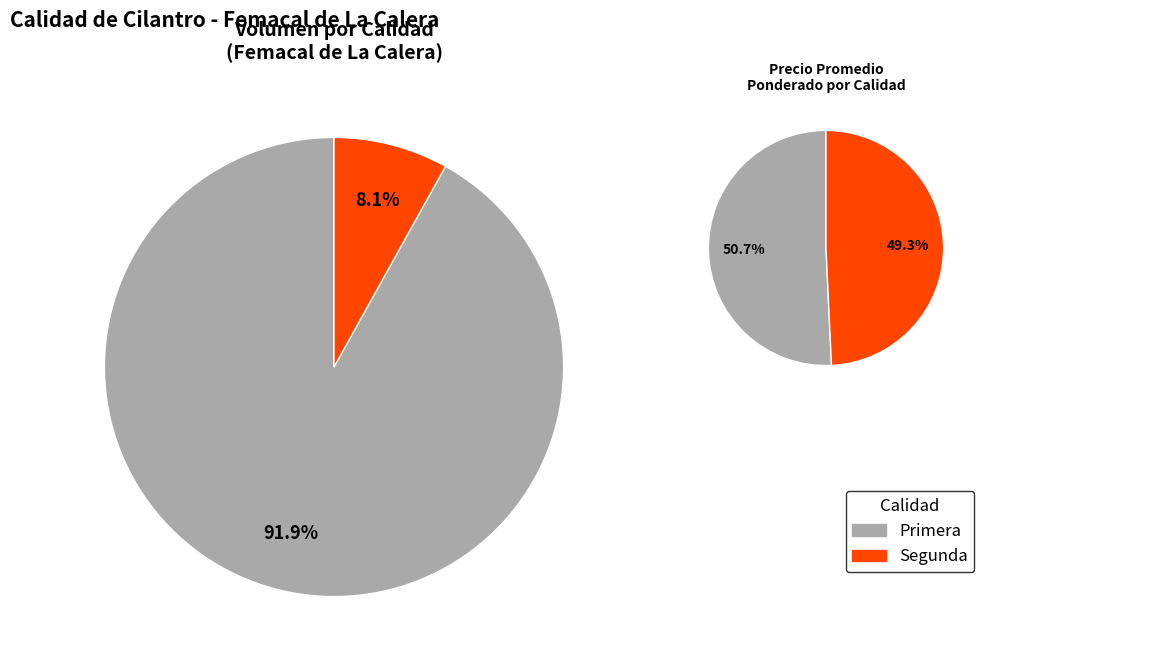

Which slice represents more than half of the pie?

Primera